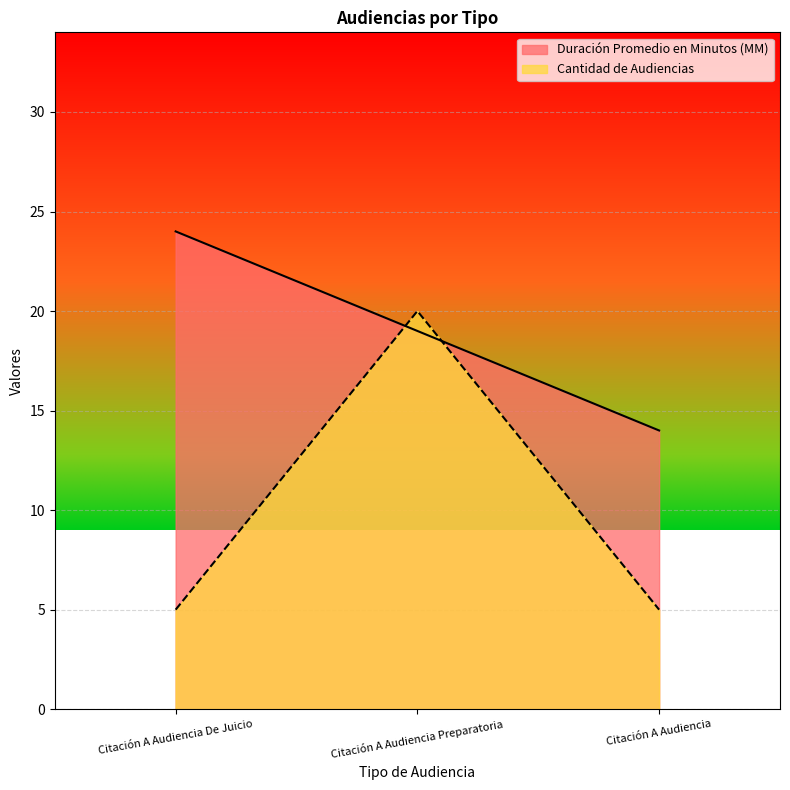

Read the Duración Promedio en Minutos (MM) value at Citación A Audiencia.

14